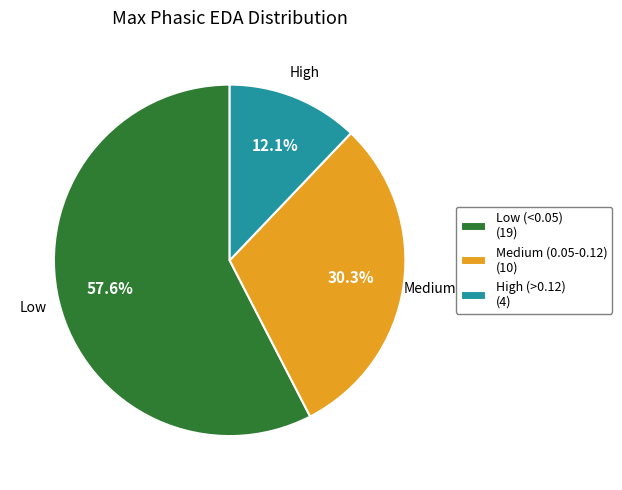

Is there any slice that represents more than half of the pie?

Yes